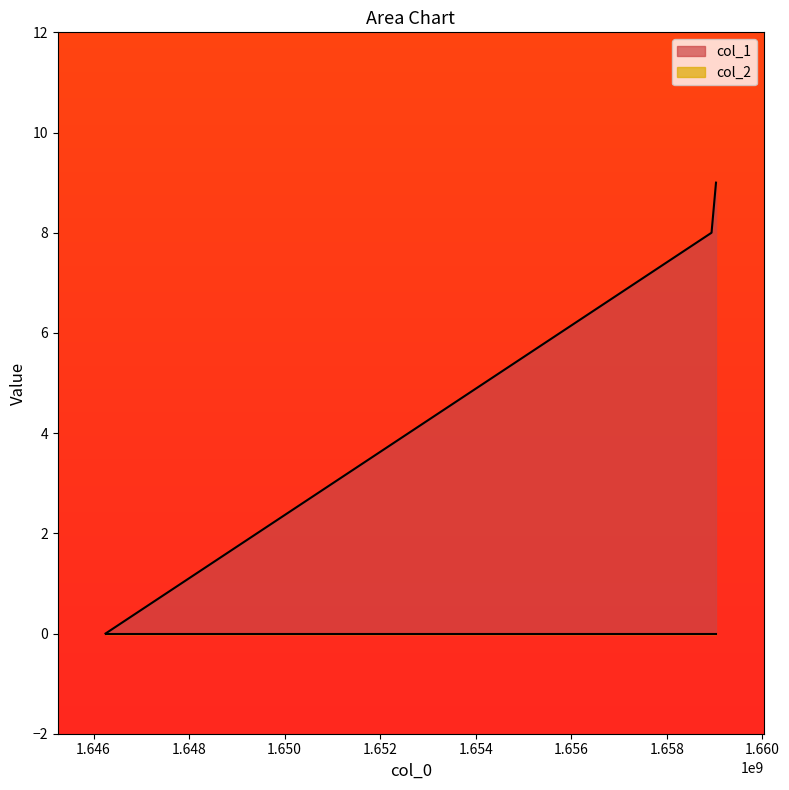

Is it true that the value at 1659028943 is 16?

False